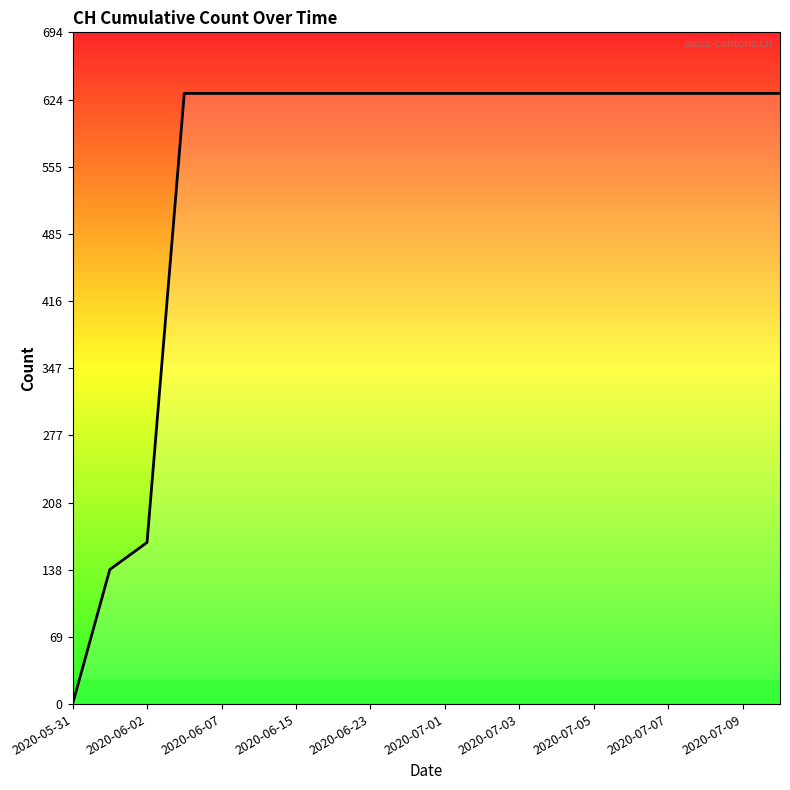

What is the difference between the maximum and minimum values?

631